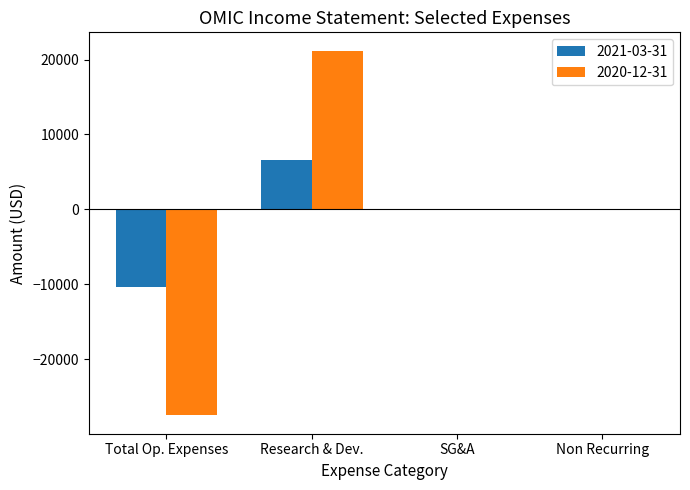

Between Total Op. Expenses and SG&A, which series saw the biggest shift?

2020-12-31